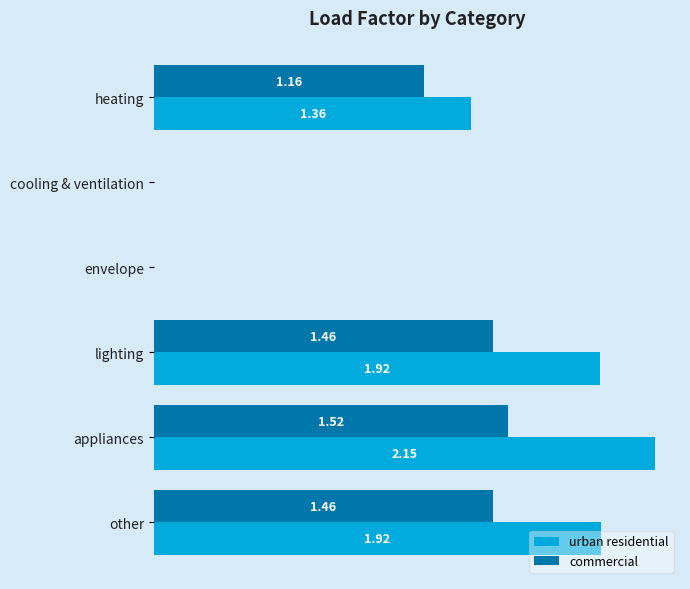

At which category is the sum across all series the highest?

appliances